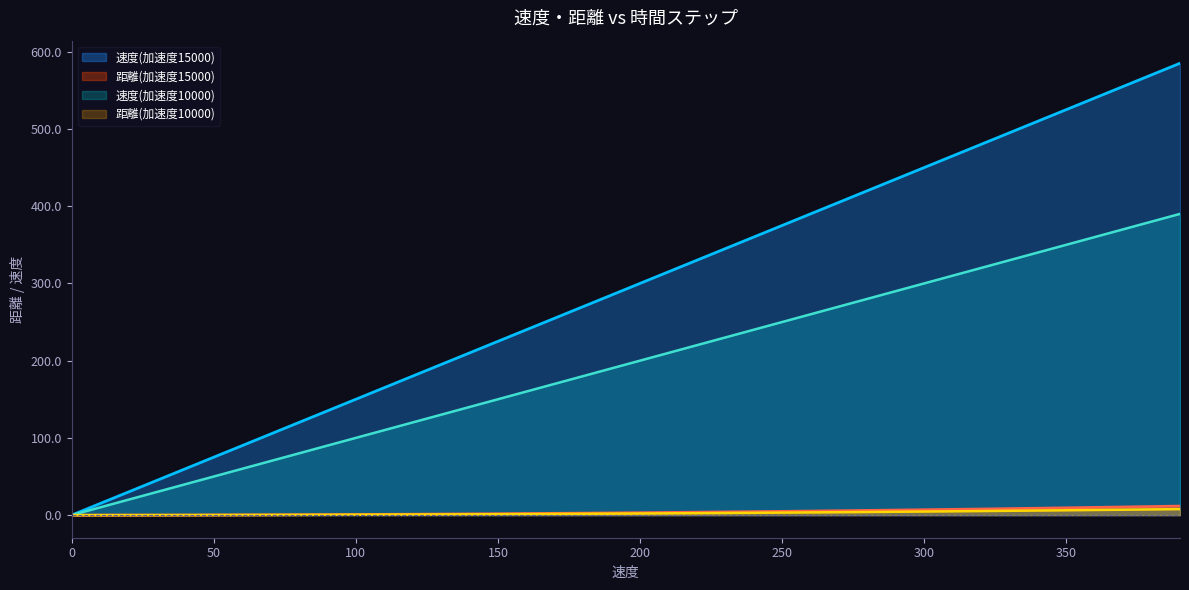

Is the value of 速度(加速度15000) at 120 greater than the value of 速度(加速度10000) at 130?

No